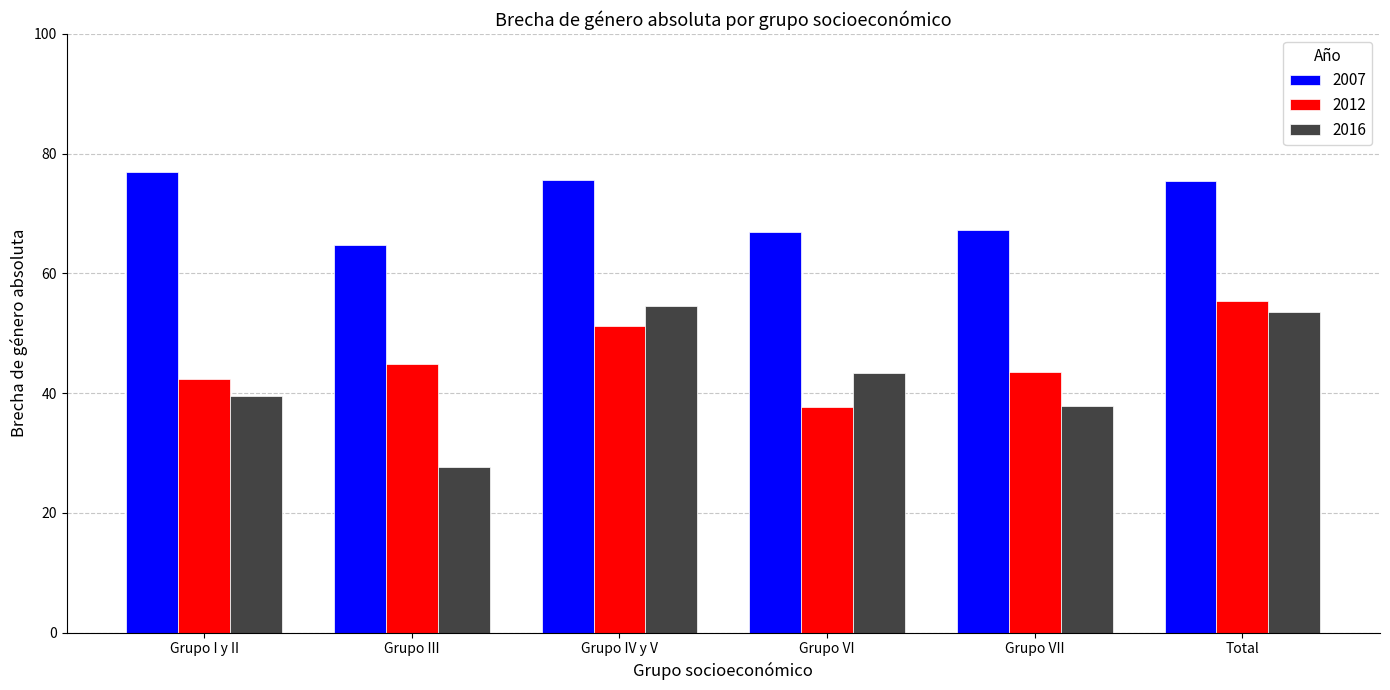

What position from the left is Grupo VI?

4